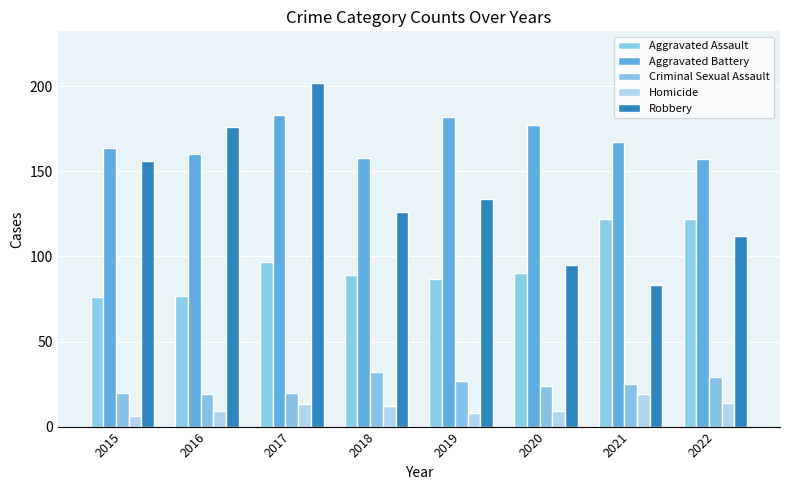

The value of Aggravated Assault at 2017 is 97. True or false?

True